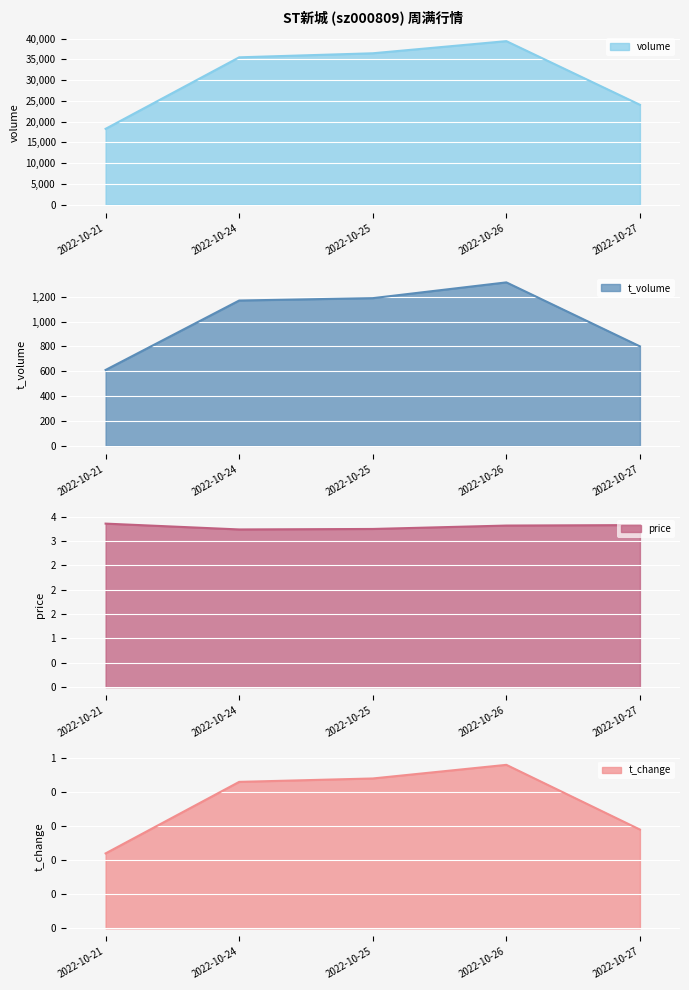

Where is volume nearest to the value 28826?

2022-10-27